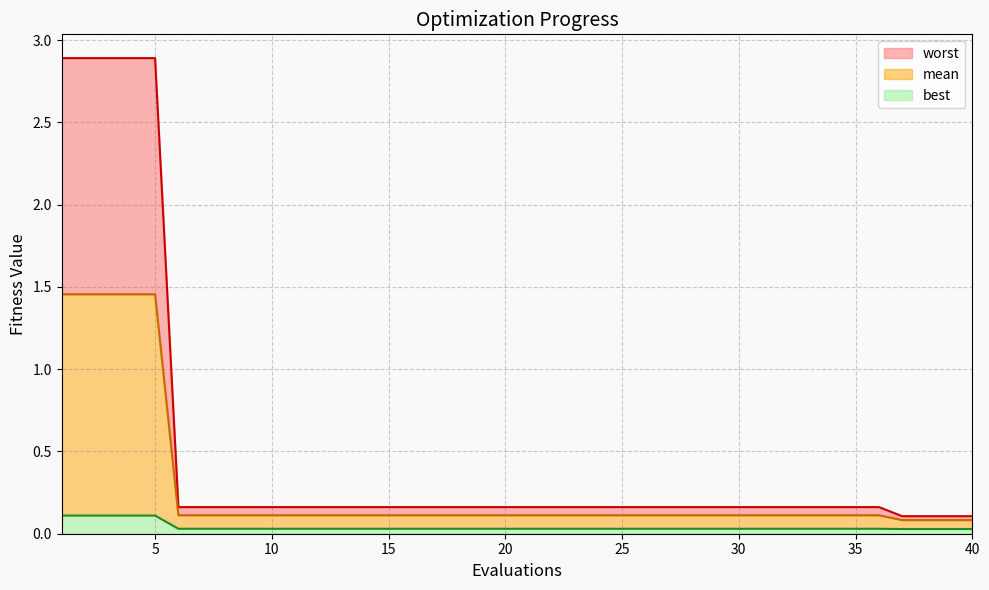

Rank the series by their average value, from lowest to highest.

best, mean, worst